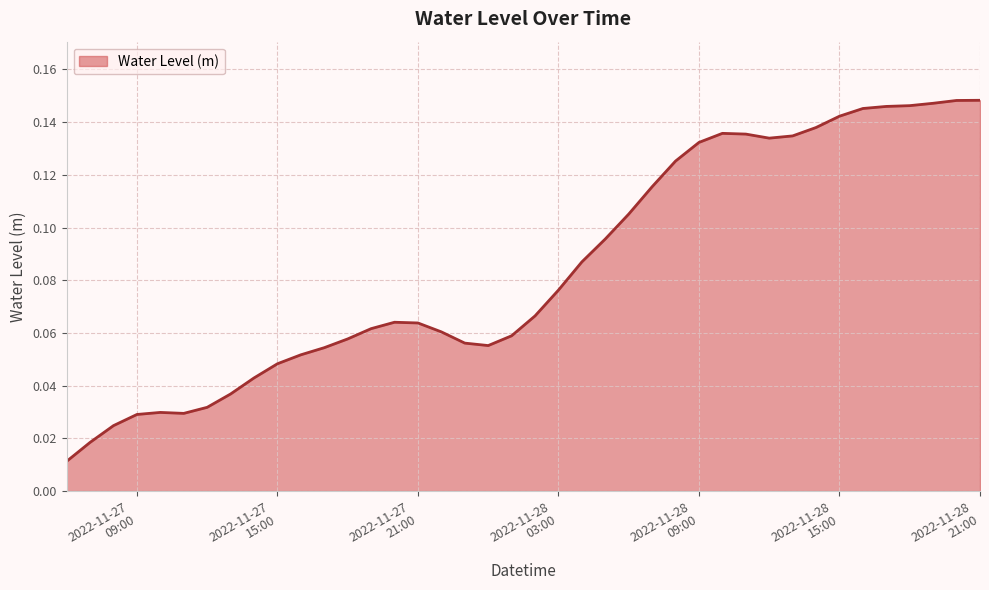

Does the chart display data point markers on the line(s)?

No